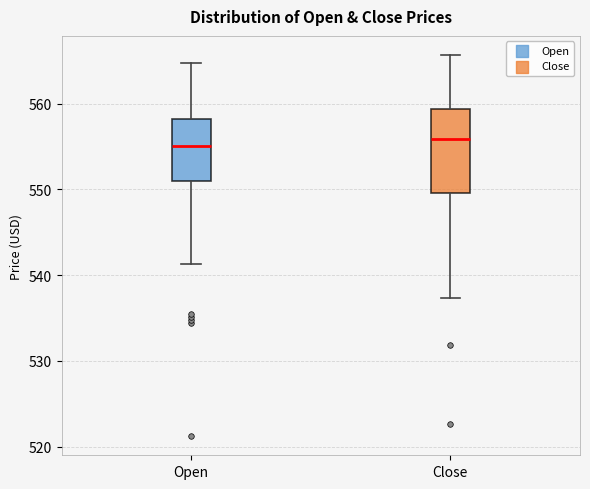

Where is the upper edge of the box for Open on the y-axis? The values are not printed on the chart, so give them approximately, as read against the axis.

558